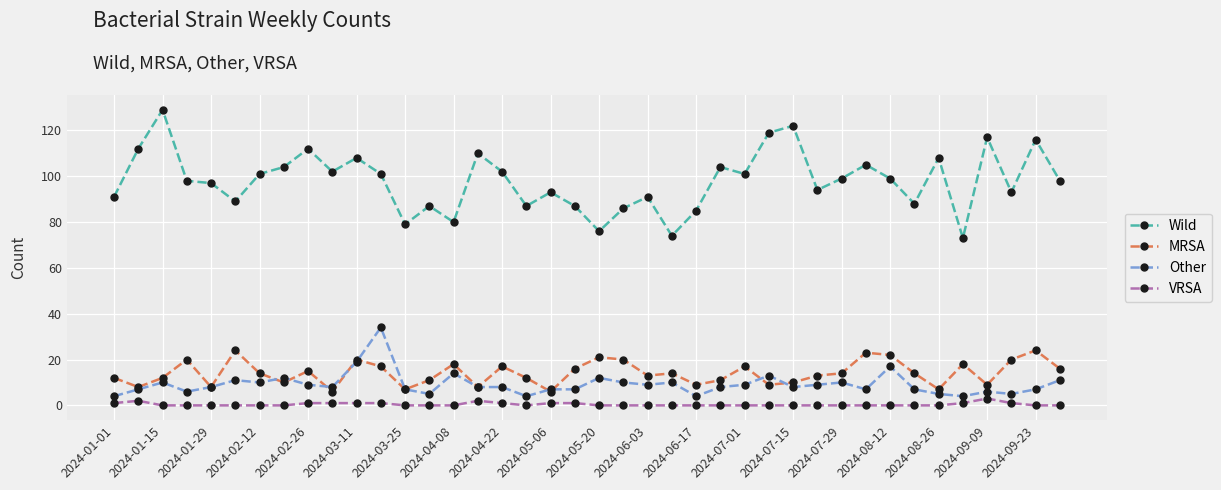

Which series has the largest total across all categories?

Wild